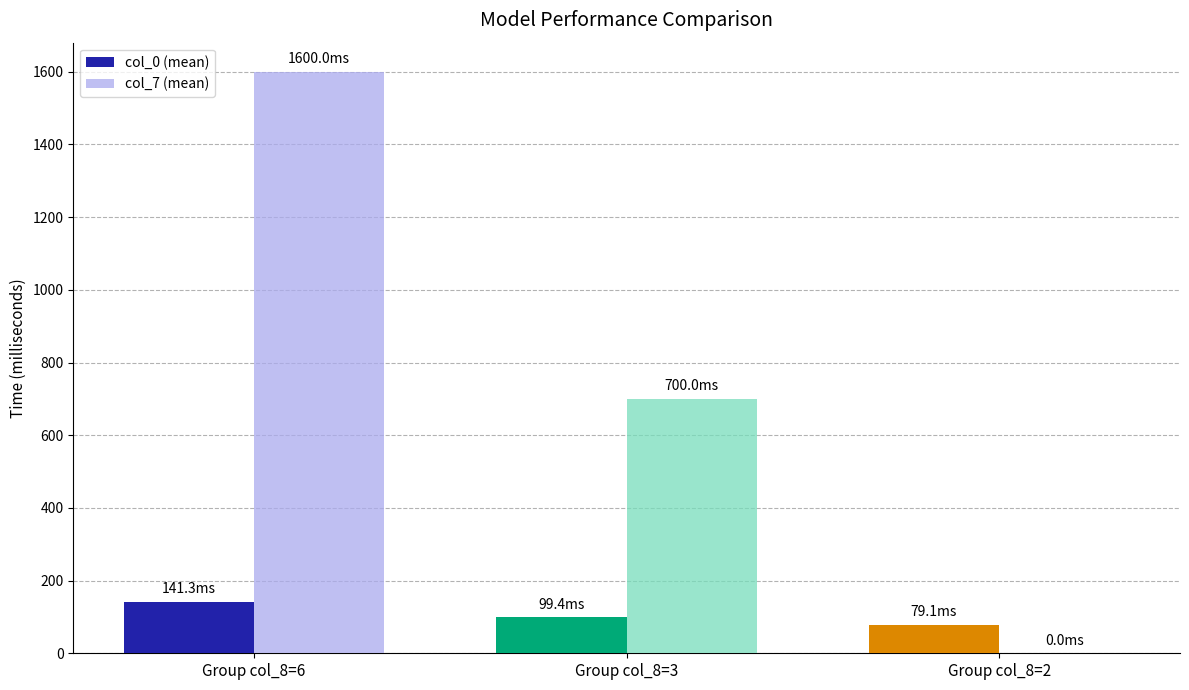

What is the total value across all series at Group col_8=6?

1741.3